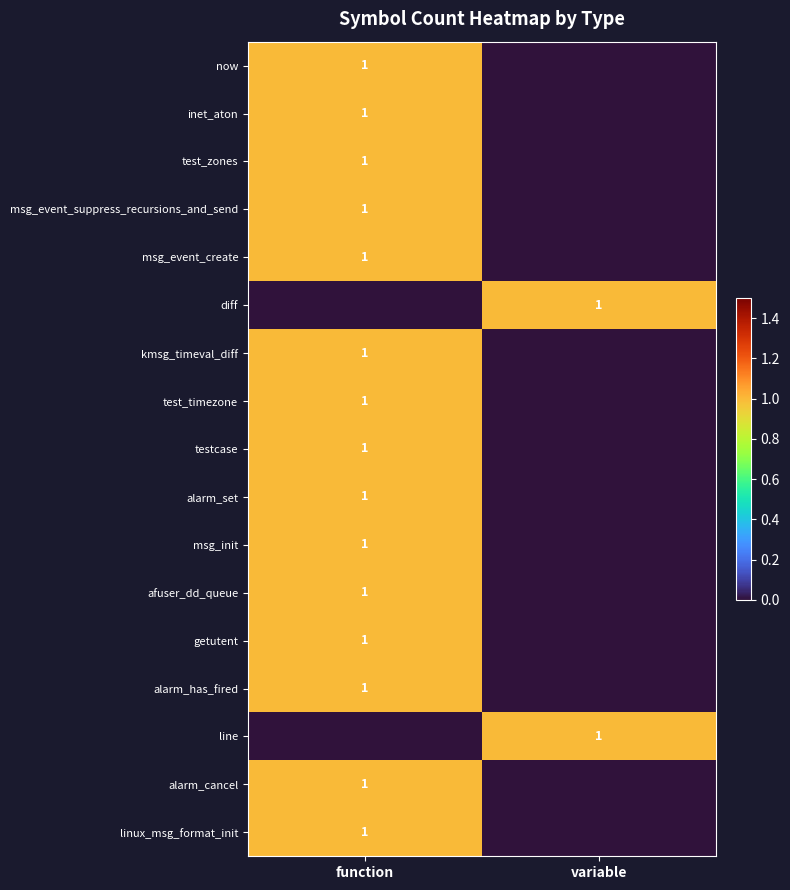

True or false: testcase has a value of 1 at function.

True